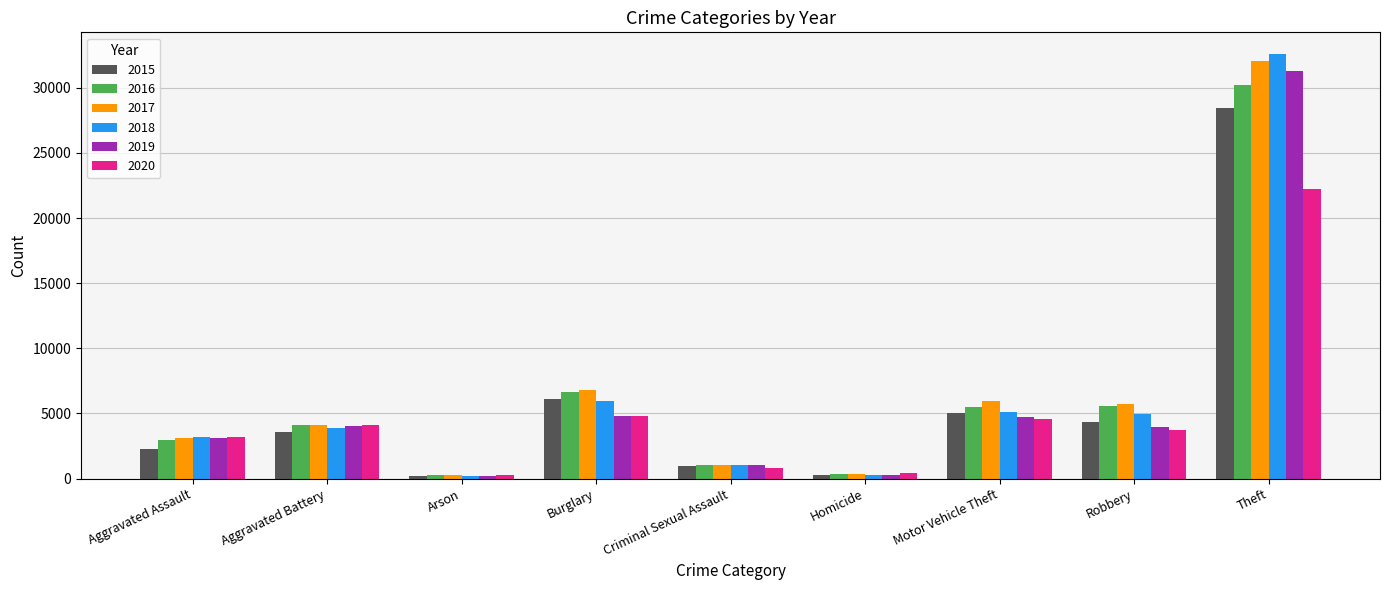

How many groups of bars are there?

9